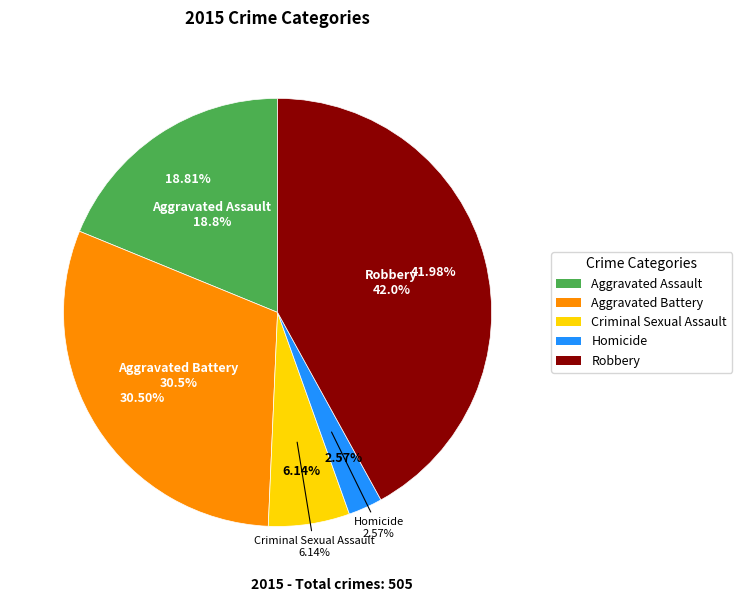

To the nearest percent, what is the combined percentage of Robbery and Criminal Sexual Assault?

48%